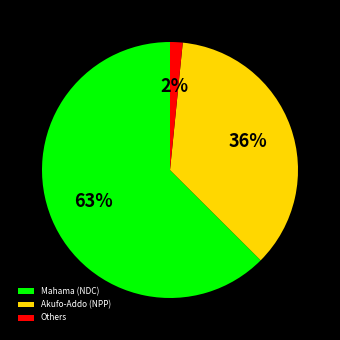

To the nearest percent, what is the difference between the Mahama (NDC) and Akufo-Addo (NPP) slice percentages?

27%